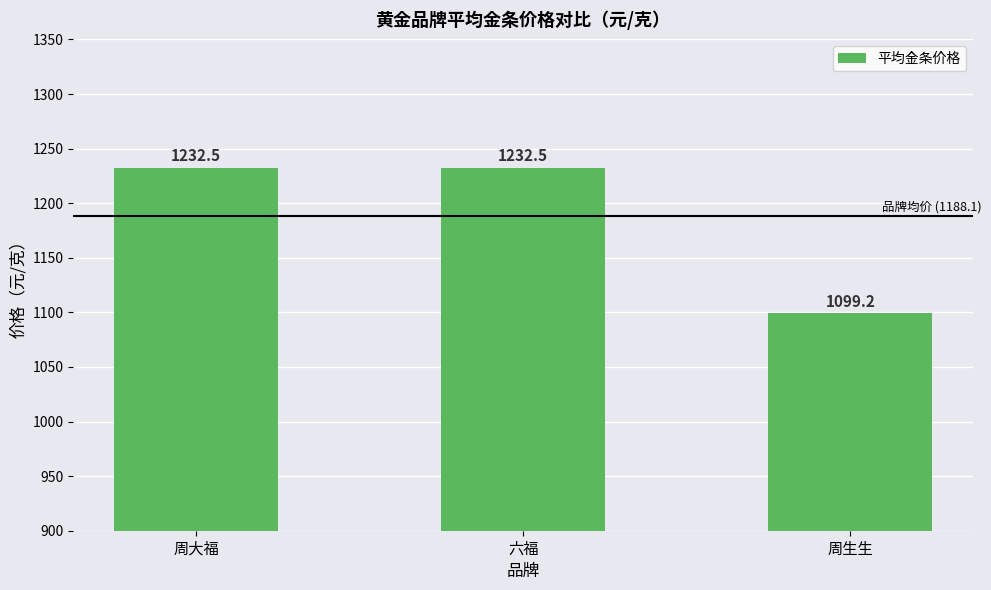

What position from the right is 周生生?

1